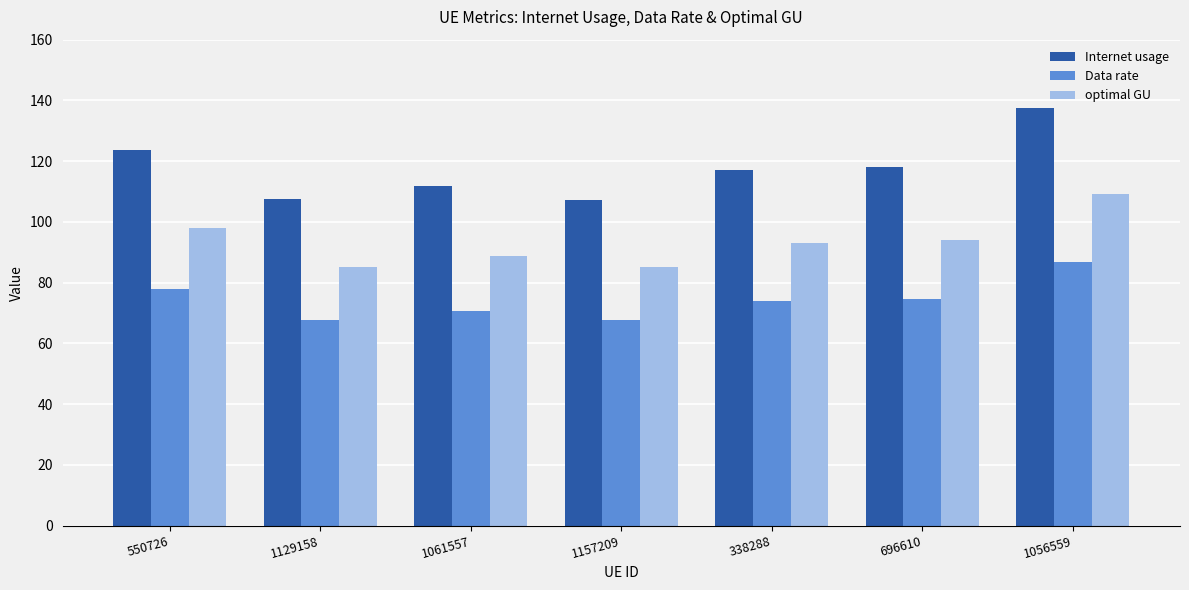

Which series has the largest range (max minus min)?

Internet usage